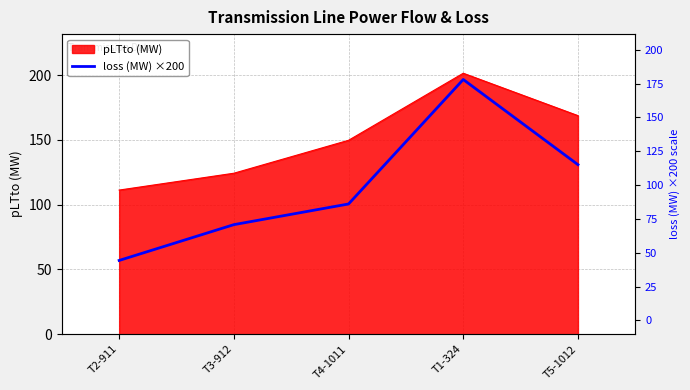

Reading right to left, transcribe all the data shown in this chart.

T5-1012=130.8	T1-324=196.6	T4-1011=100.5	T3-912=84.5	T2-911=56.8